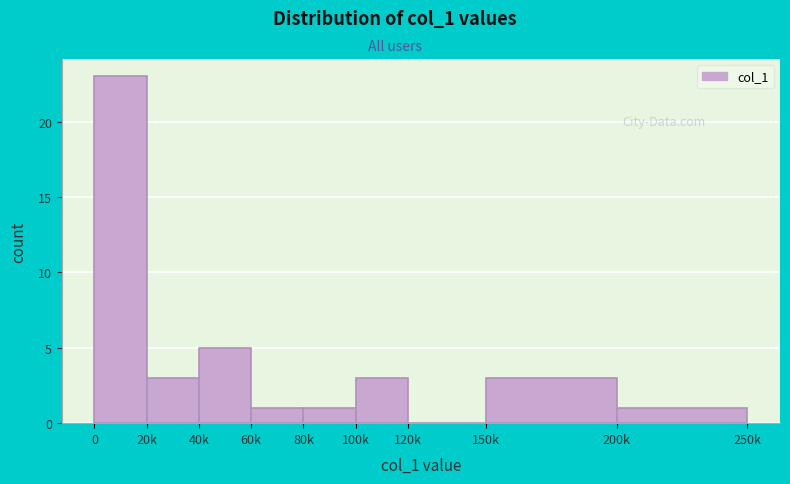

Reading left to right, list all the values displayed in this chart.

0=23	20k=3	40k=5	60k=1	80k=1	100k=3	120k=0	150k=3	200k=1